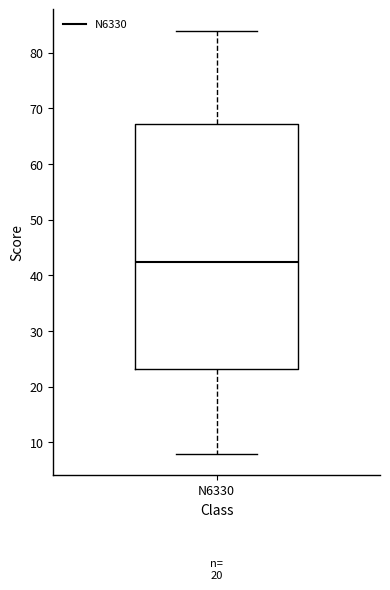

Read this box plot against the y-axis: the position of the median line, the range covered by the box, and the ends of both whiskers. The values are not printed on the chart, so give them approximately, as read against the axis.

median 43, box 23 to 67, whiskers 8 to 84